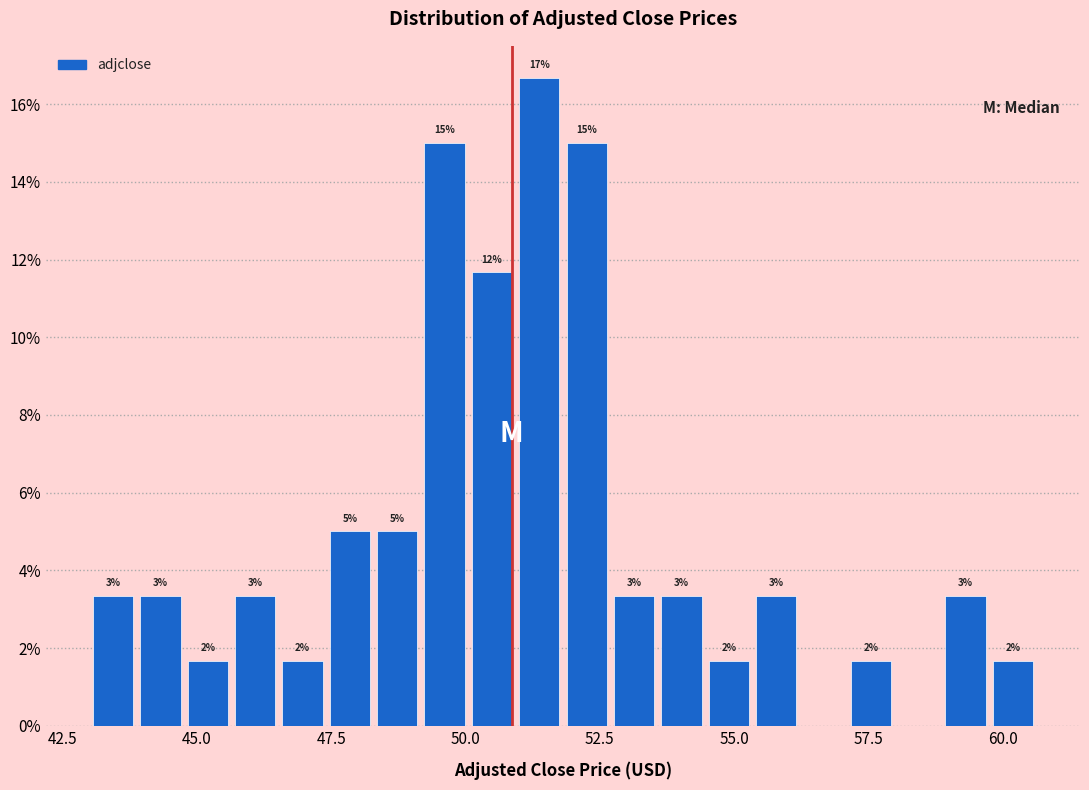

Around what value on the x-axis is the tallest bar? Give the approximate position of its centre, as read against the axis.

51.5